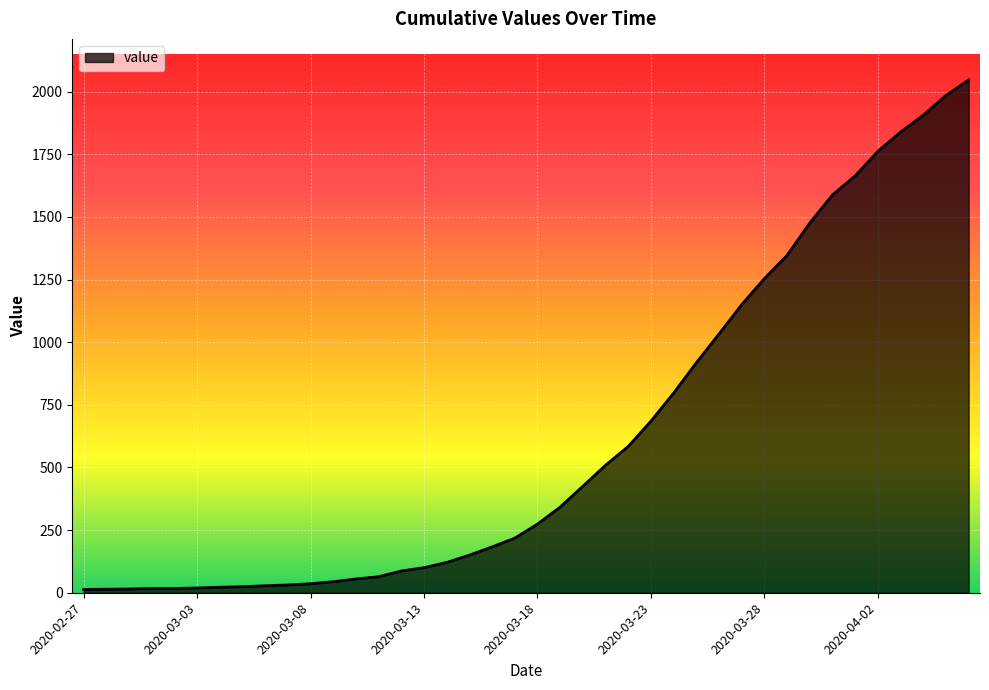

What is the difference between the maximum and minimum values?

2034